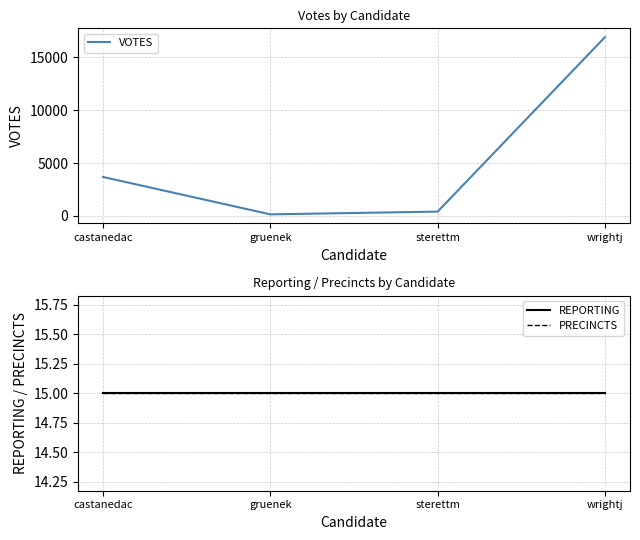

What position from the left is gruenek?

2